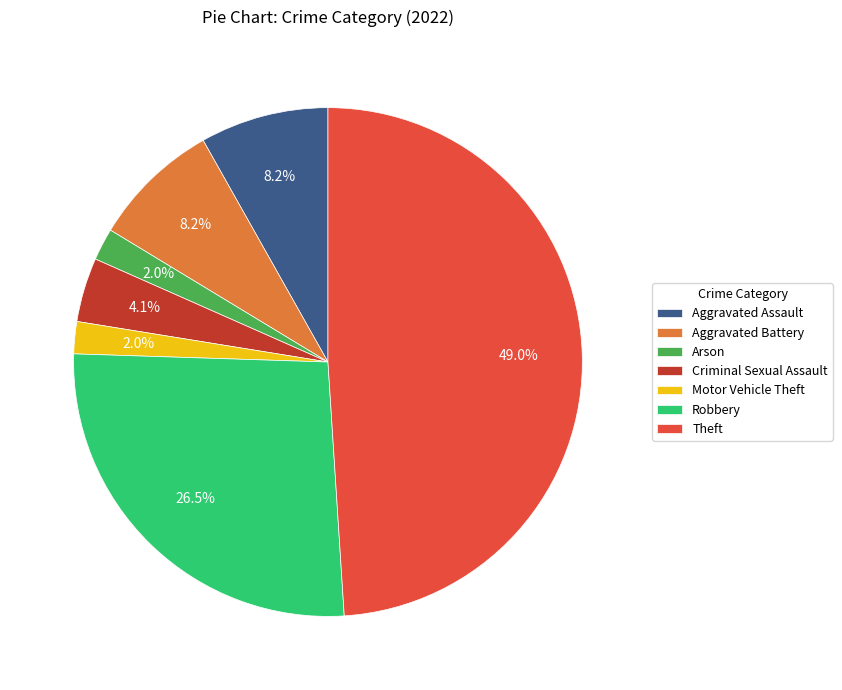

Which category has the biggest portion of the pie?

Theft